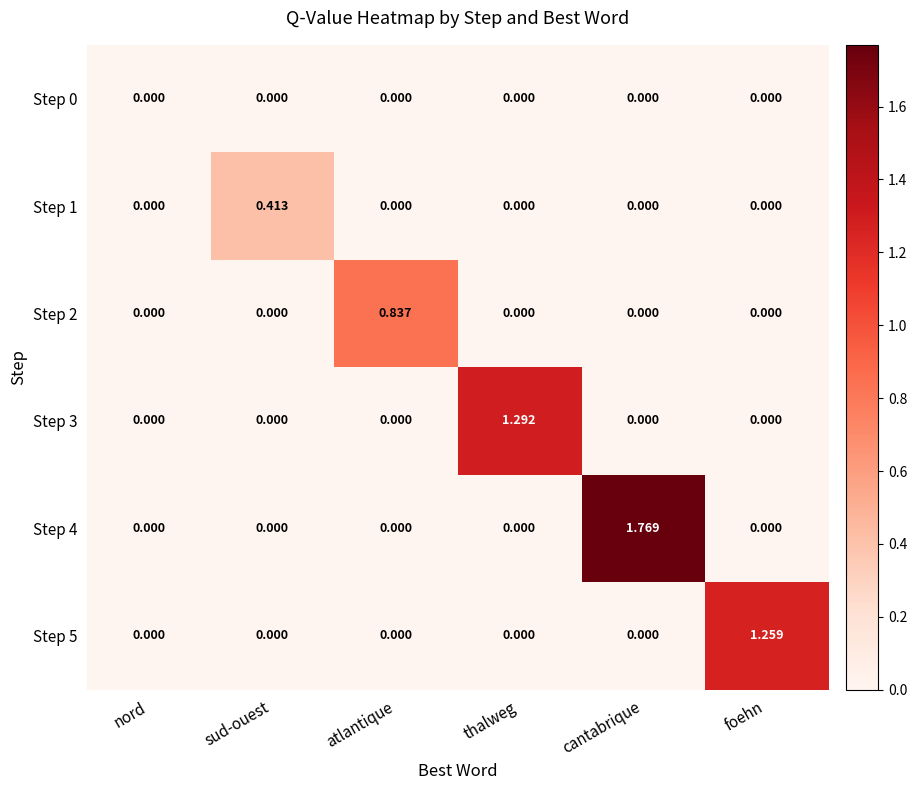

At which category is the sum across all series the highest?

cantabrique